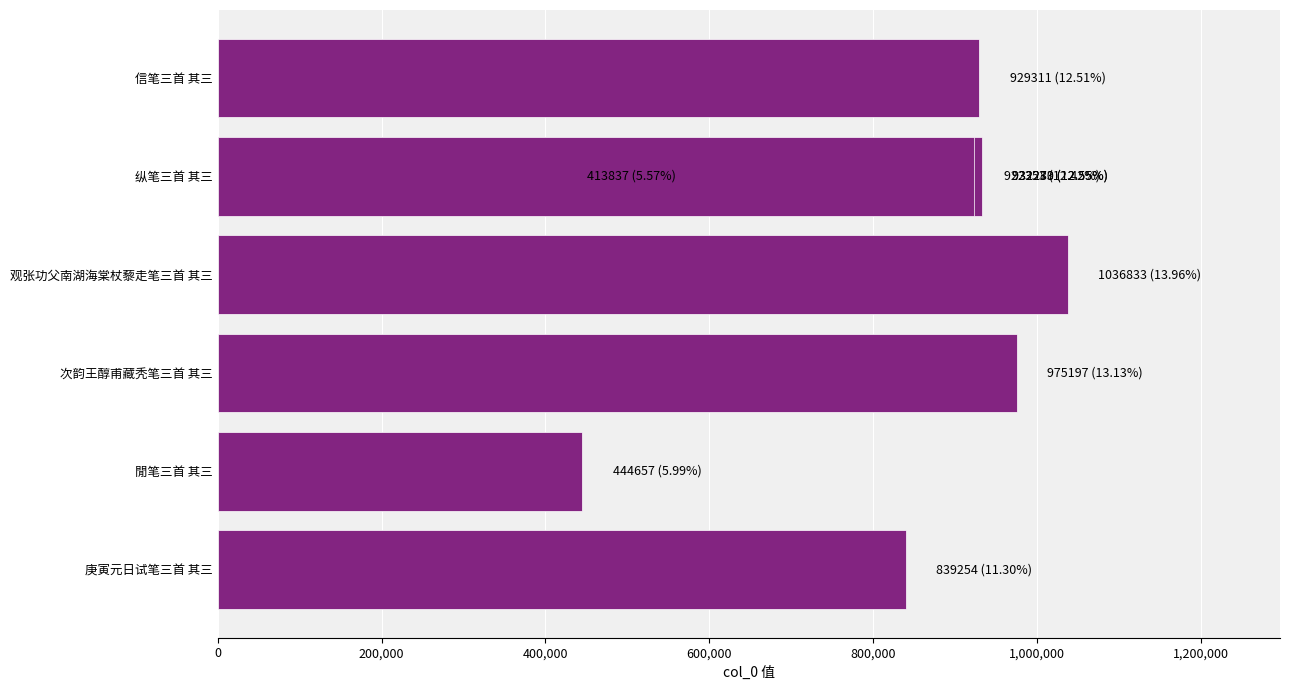

How many data points does each series have?

9